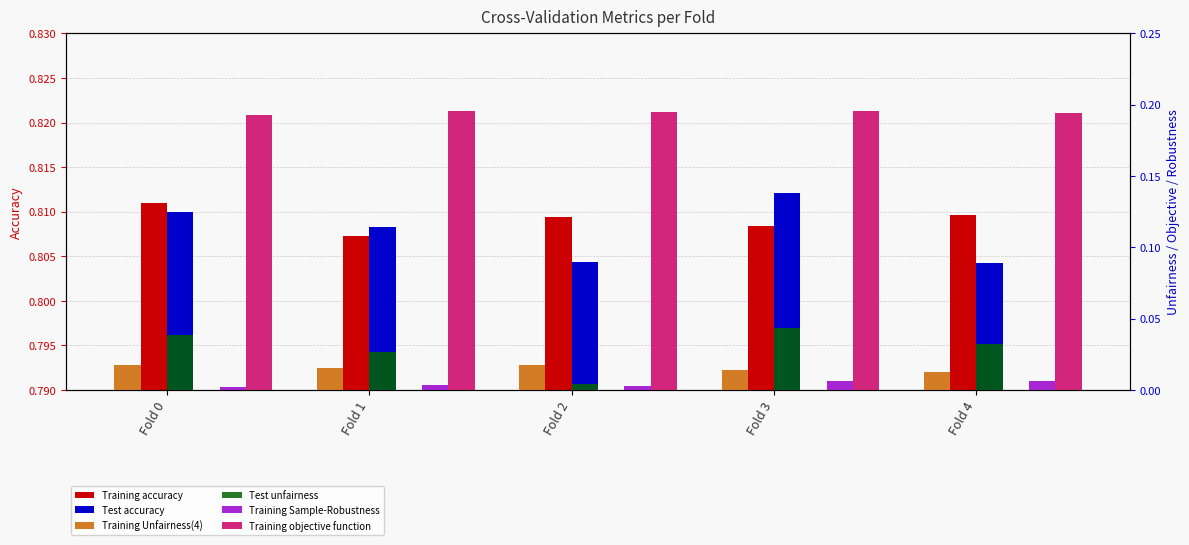

What is the greatest value displayed?

0.8